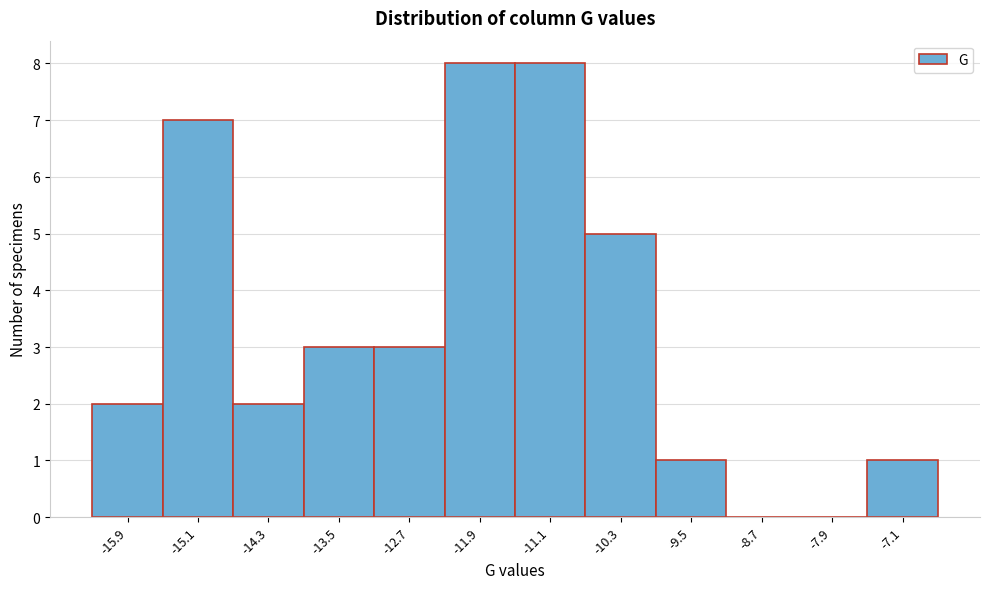

Reading left to right, transcribe this chart: for each bar, give the range it covers on the x-axis and its height. Neither the bar edges nor the heights are printed on the chart, so give them approximately, as read against the axes.

-16.3 to -15.5: 2
-15.5 to -14.7: 7
-14.7 to -13.9: 2
-13.9 to -13.1: 3
-13.1 to -12.3: 3
-12.3 to -11.5: 8
-11.5 to -10.7: 8
-10.7 to -9.9: 5
-9.9 to -9.1: 1
-9.1 to -8.3: 0
-8.3 to -7.5: 0
-7.5 to -6.7: 1